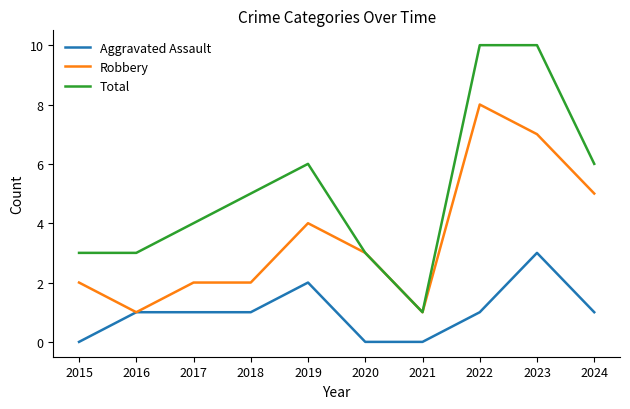

What is the sum of all Aggravated Assault values?

10